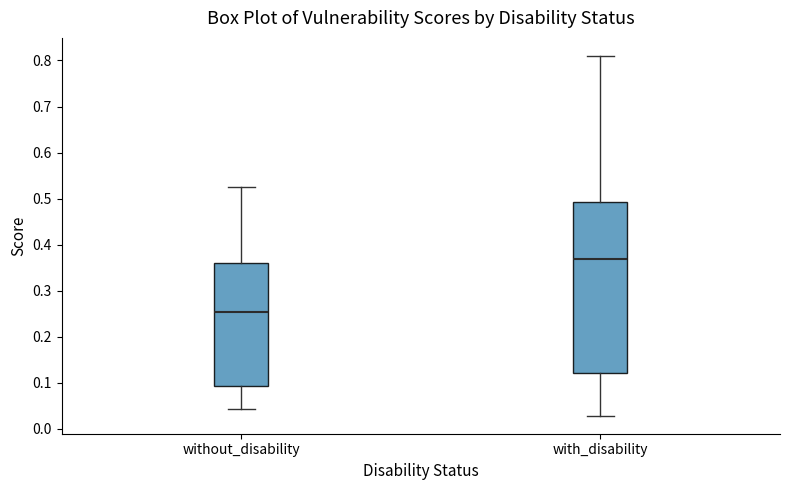

Reading left to right, transcribe this box plot: for each box, give where its median line is, the range the box spans, and where its two whiskers end, as read against the y-axis. The values are not printed on the chart, so give them approximately, as read against the axis.

without_disability: median 0.25, box 0.09 to 0.36, whiskers 0.04 to 0.52
with_disability: median 0.37, box 0.12 to 0.49, whiskers 0.03 to 0.81